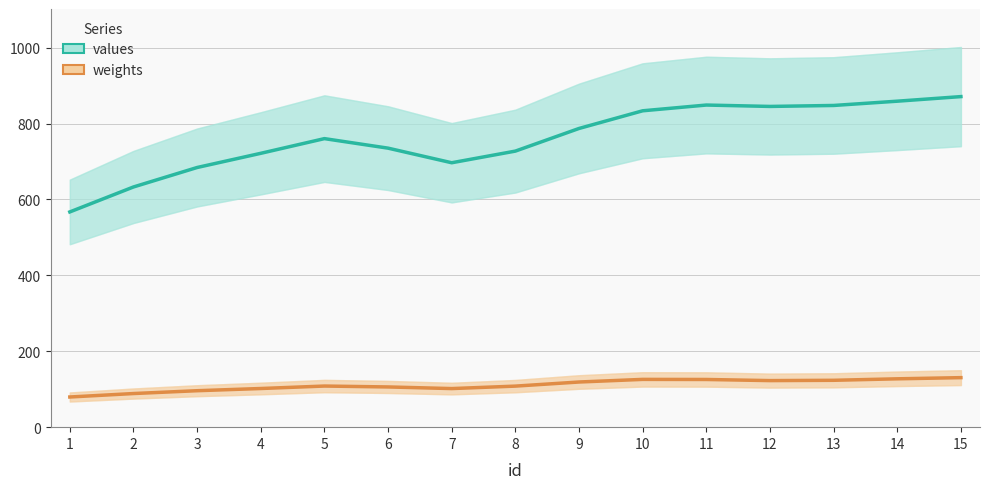

What is the difference between the second highest and second lowest values in the values series?

226.0